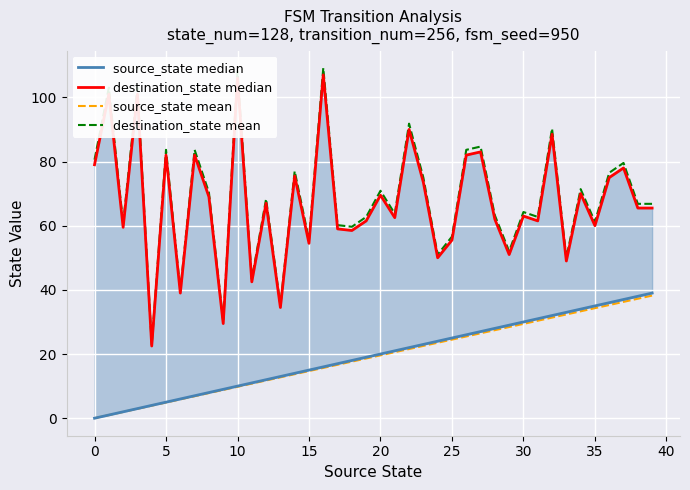

How many values in source_state median are above zero?

39